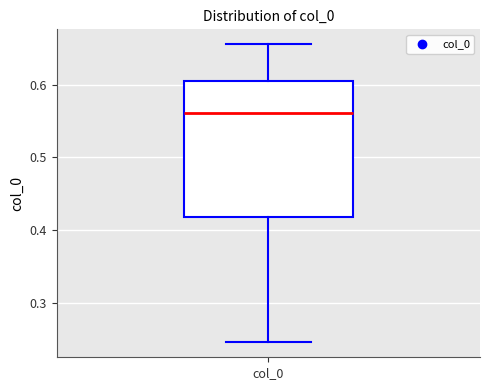

Read this box plot against the y-axis: the position of the median line, the range covered by the box, and the ends of both whiskers. The values are not printed on the chart, so give them approximately, as read against the axis.

median 0.56, box 0.42 to 0.61, whiskers 0.25 to 0.66